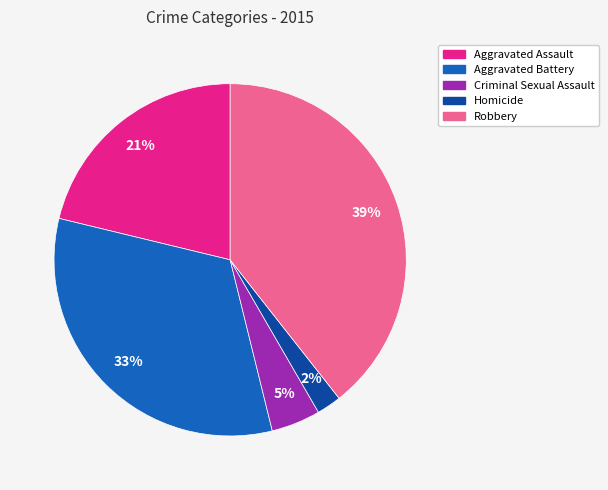

To the nearest percent, what is the combined percentage of Robbery and Aggravated Battery?

72%